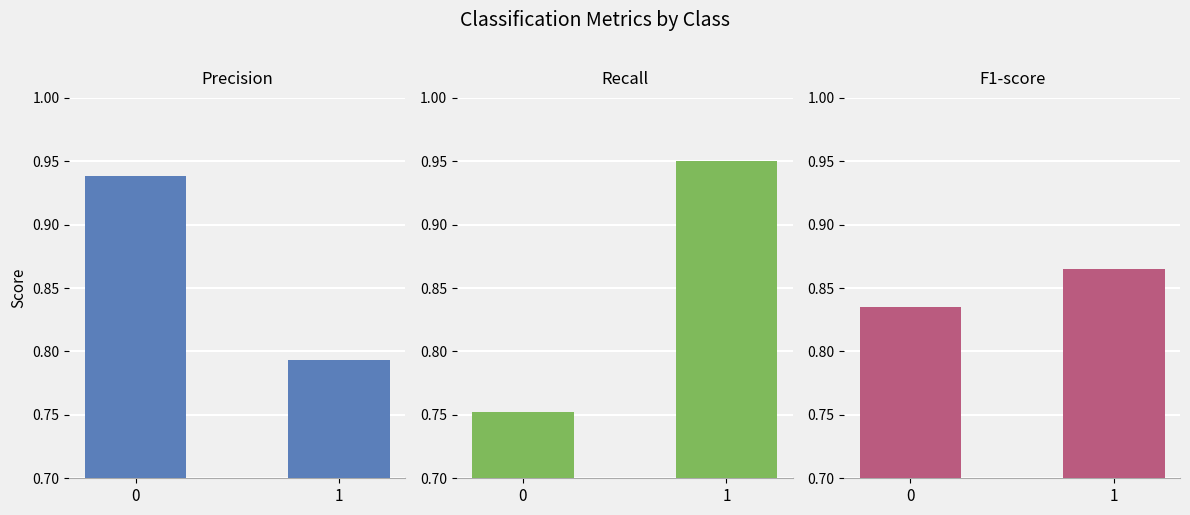

How many groups of bars are there?

2